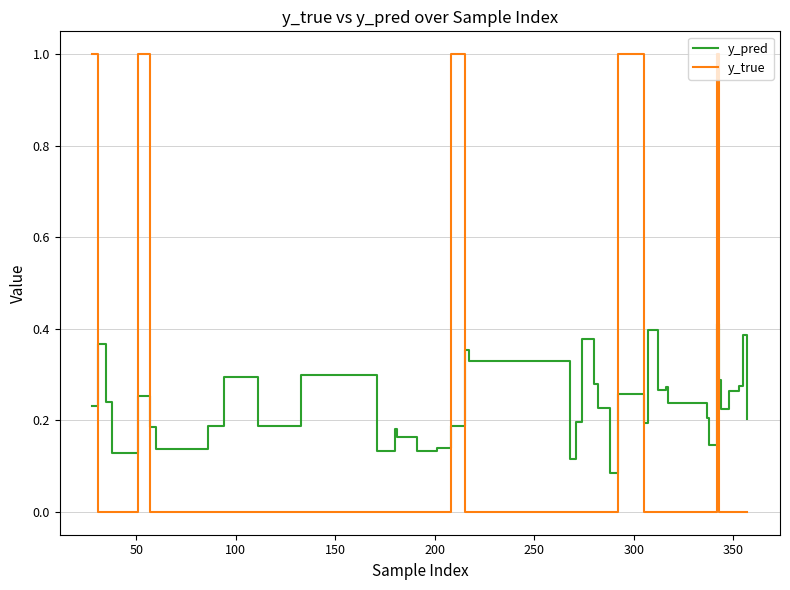

Which series has the largest range (max minus min)?

y_true